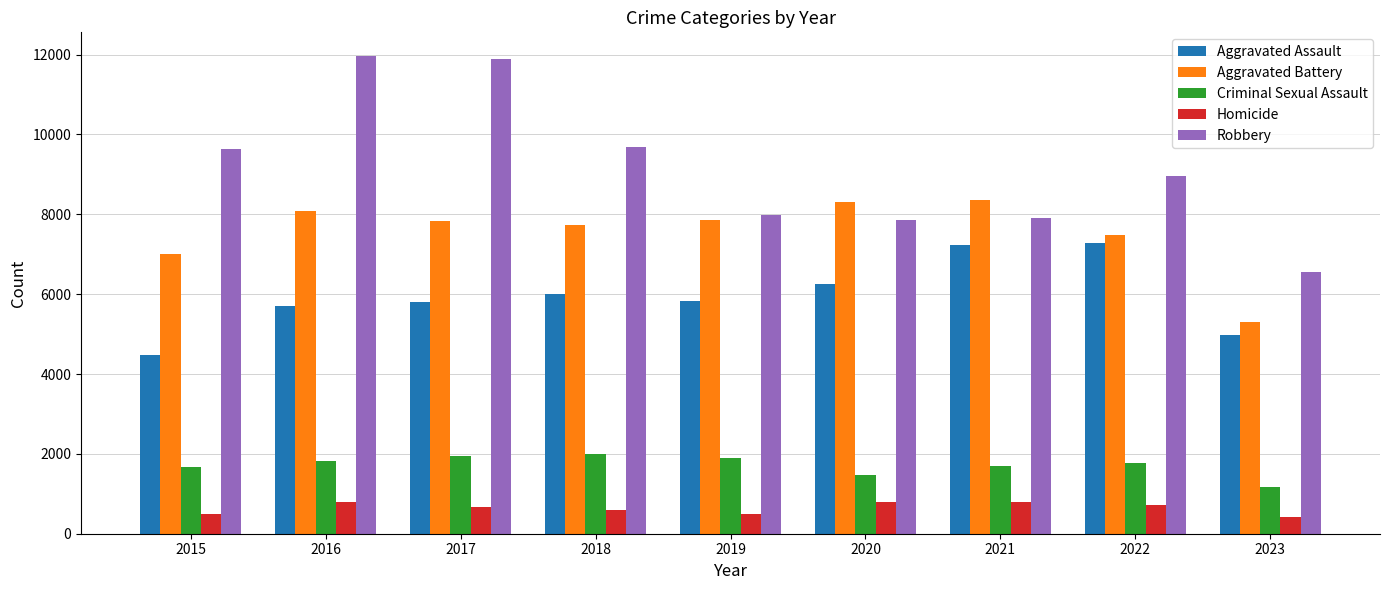

Is the value of Aggravated Battery at 2019 greater than the value of Homicide at 2023?

Yes